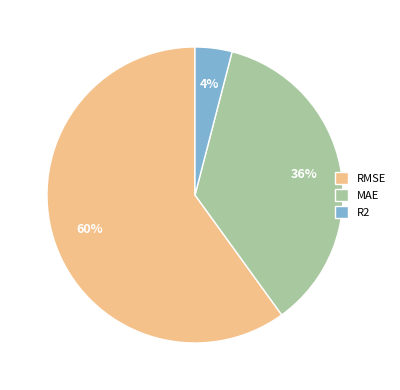

Do MAE and RMSE together represent more than half of the pie?

Yes